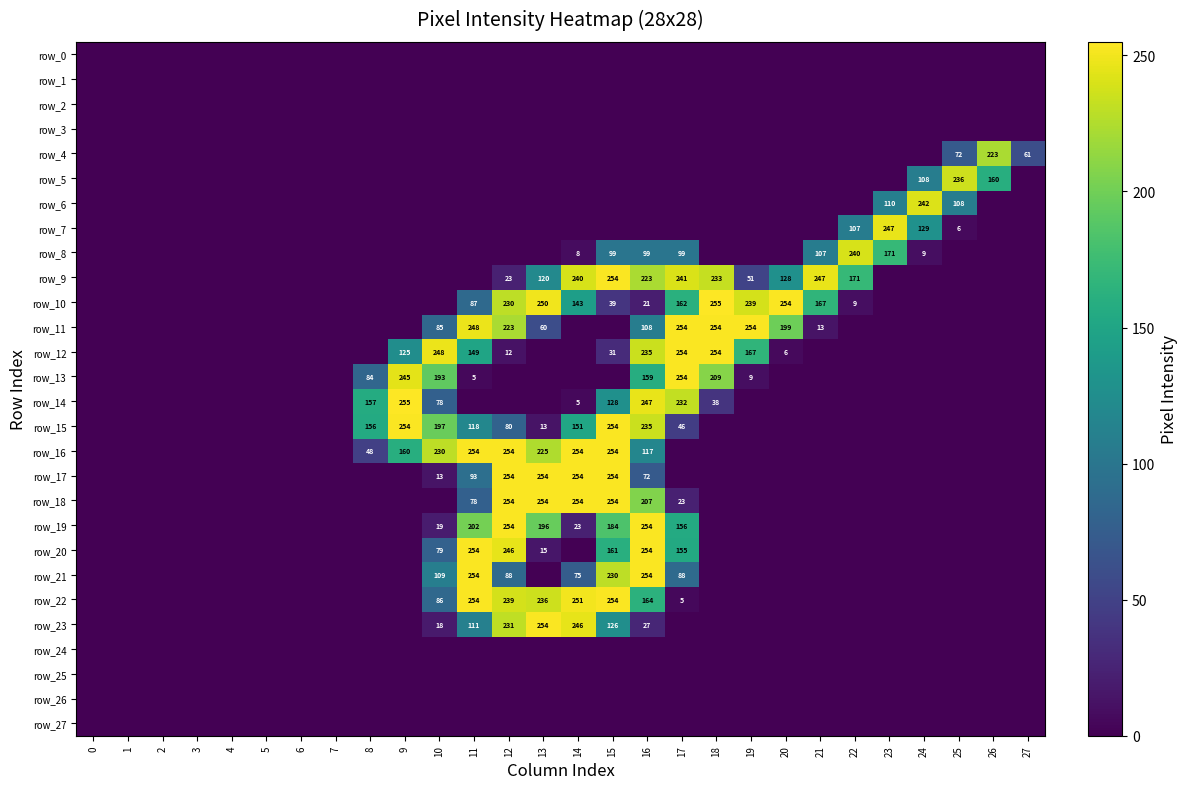

Count the number of categories in the chart.

28